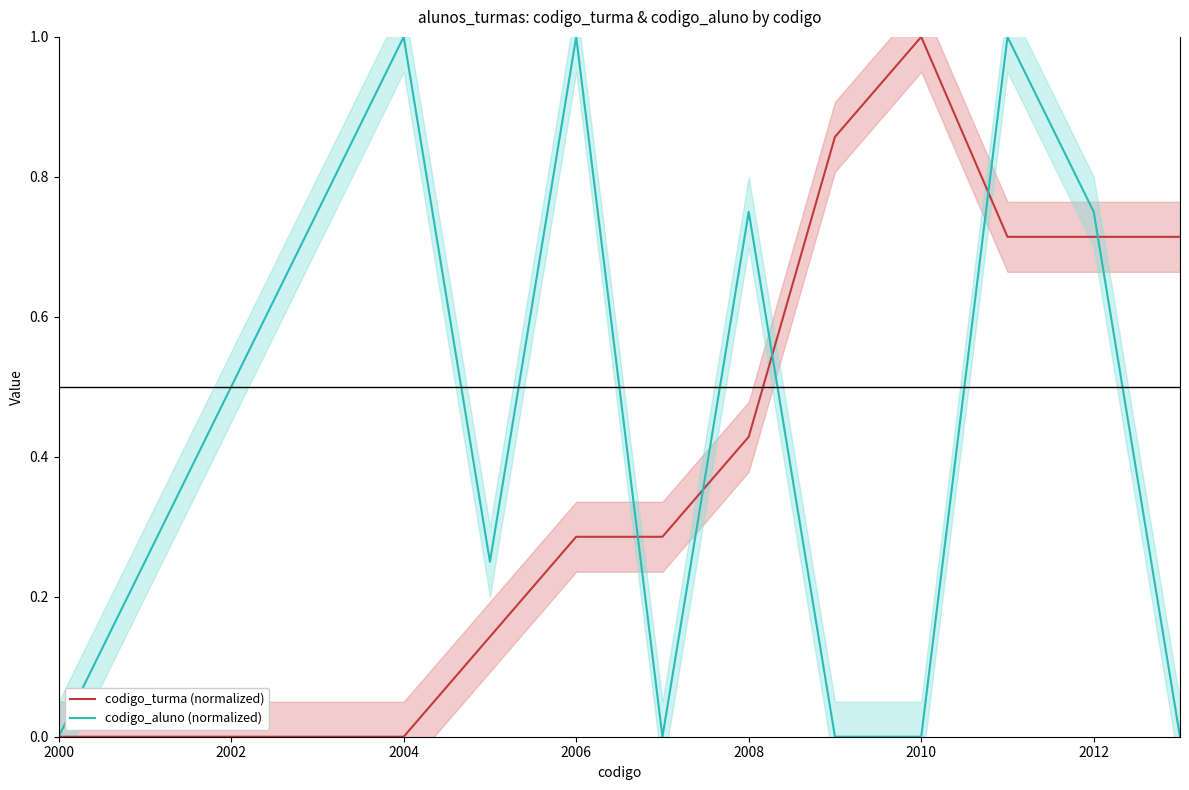

Does the chart have visible grid lines?

No